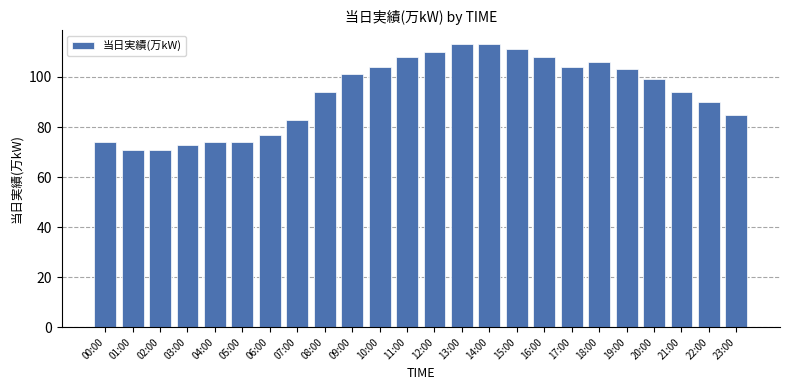

What position from the left is 20:00?

21